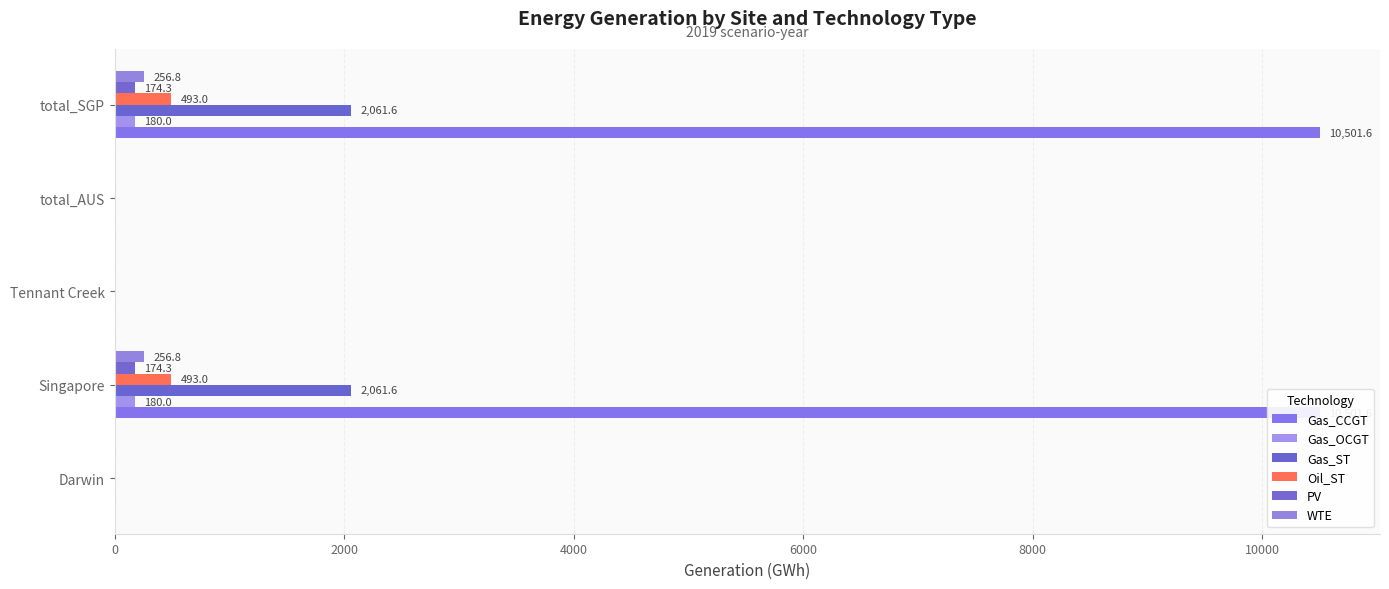

What is the greatest value displayed?

10501.6